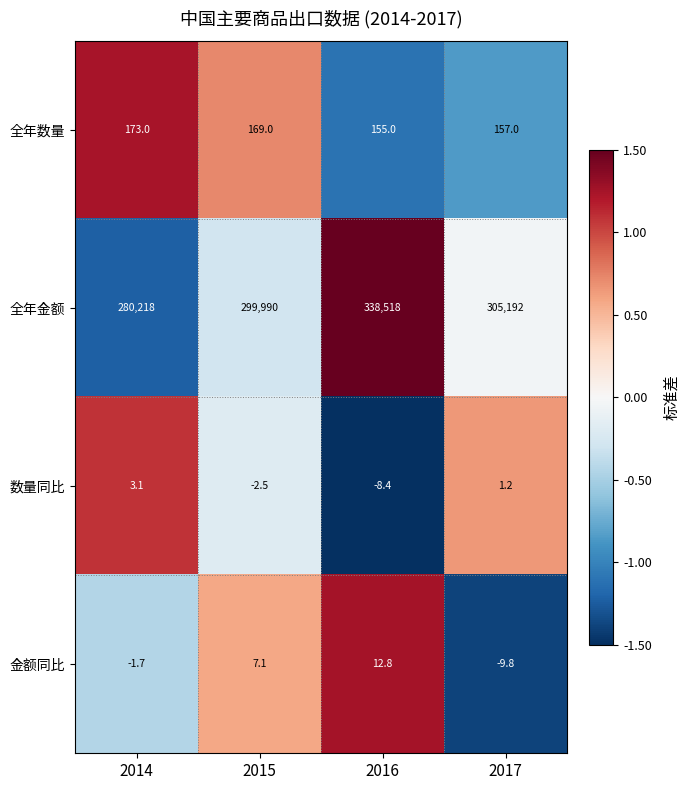

What is the difference between the 全年金额 values at 2016 and 2015?

38528.0